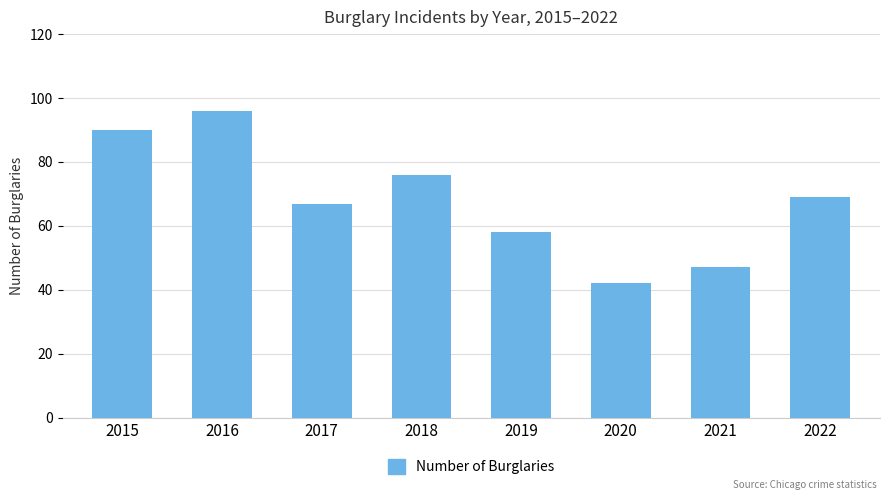

Reading right to left, what are all the values shown in this chart?

69	47	42	58	76	67	96	90